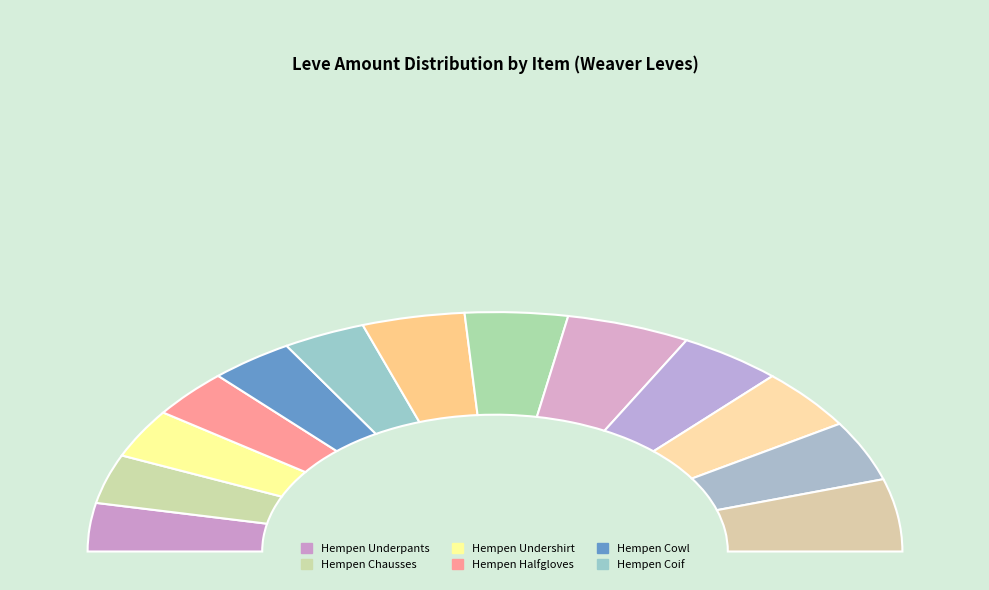

What is the change in value from Hempen Kecks to Straw Hat?

-29